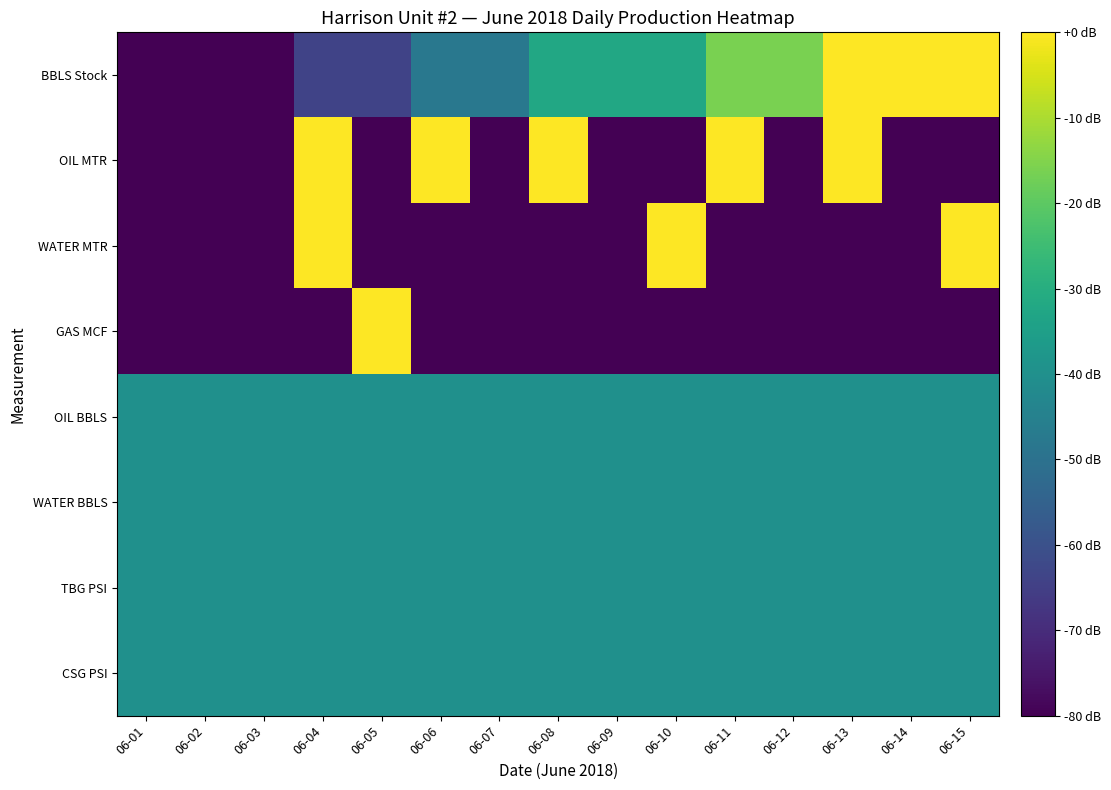

List the series in order of their peak value, highest first.

BBLS Stock, OIL MTR, WATER MTR, GAS MCF, OIL BBLS, WATER BBLS, TBG PSI, CSG PSI